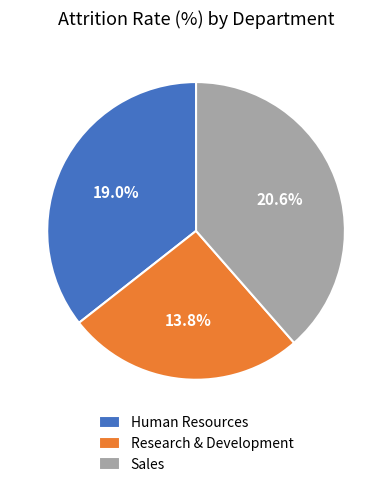

What percentage do Human Resources and Research & Development together represent?

61.5%